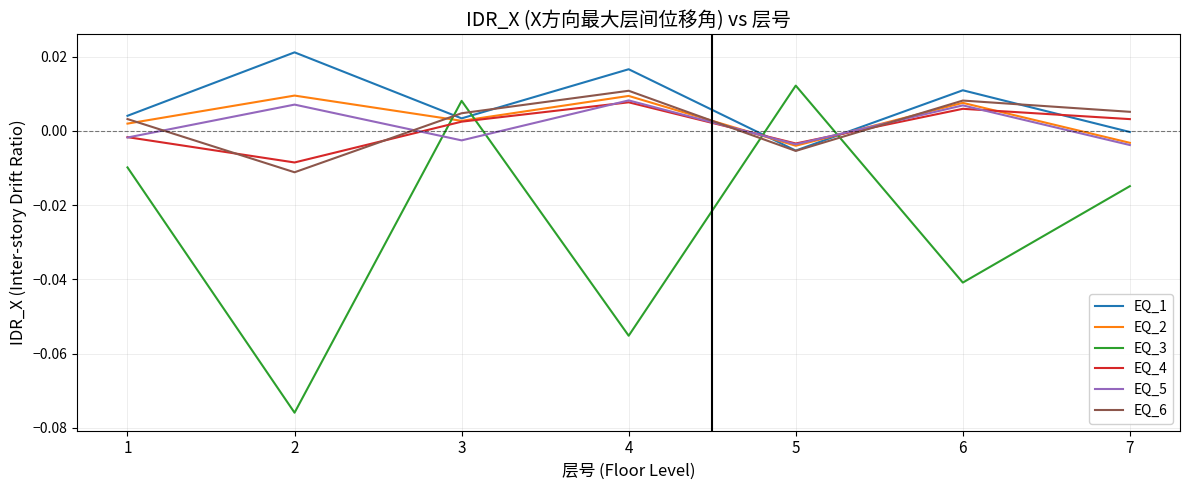

Which label corresponds to the largest value in the chart?

2